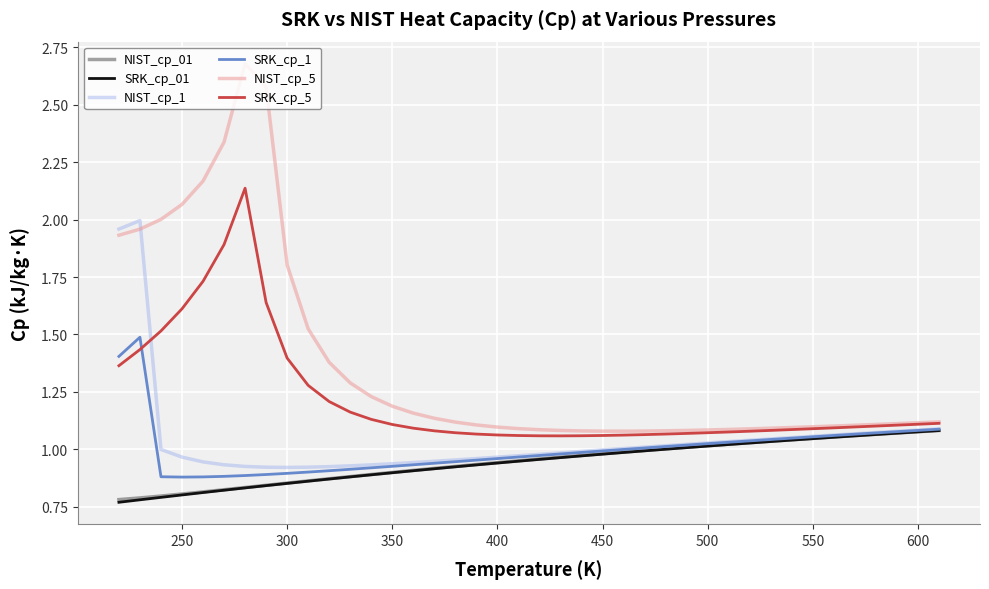

Which series has the largest total across all categories?

NIST_cp_5